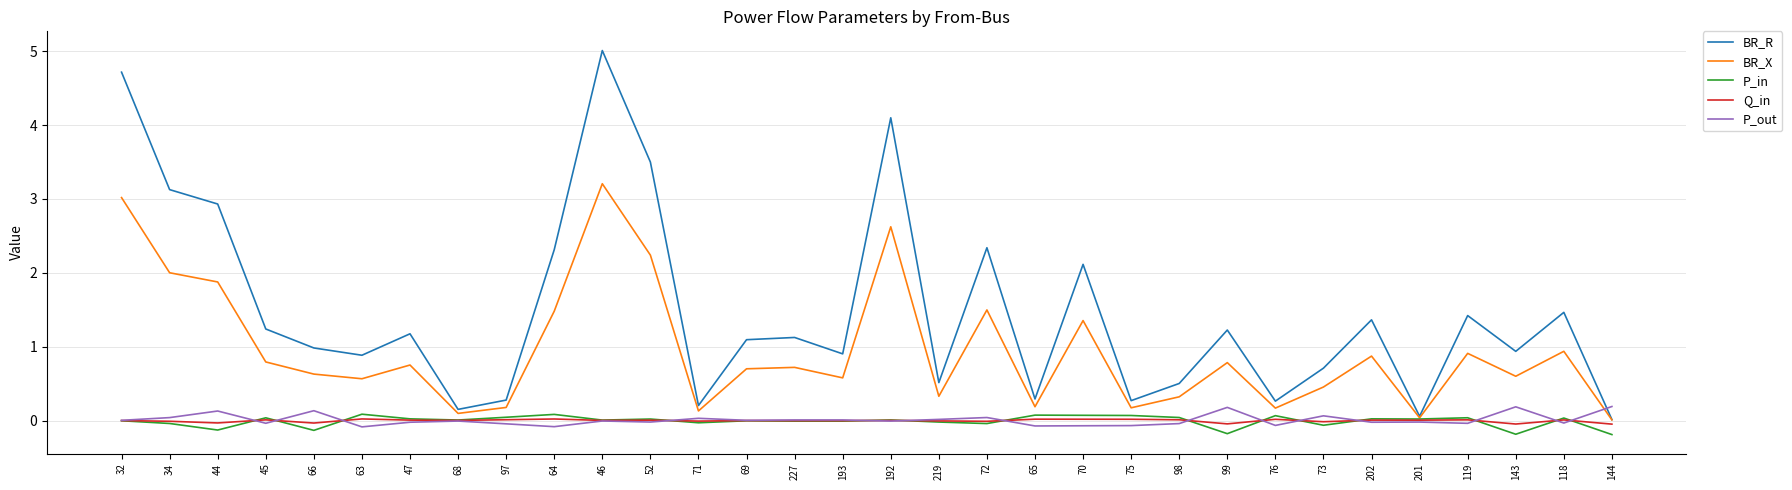

Which series changed the most between 47 and 192?

BR_R